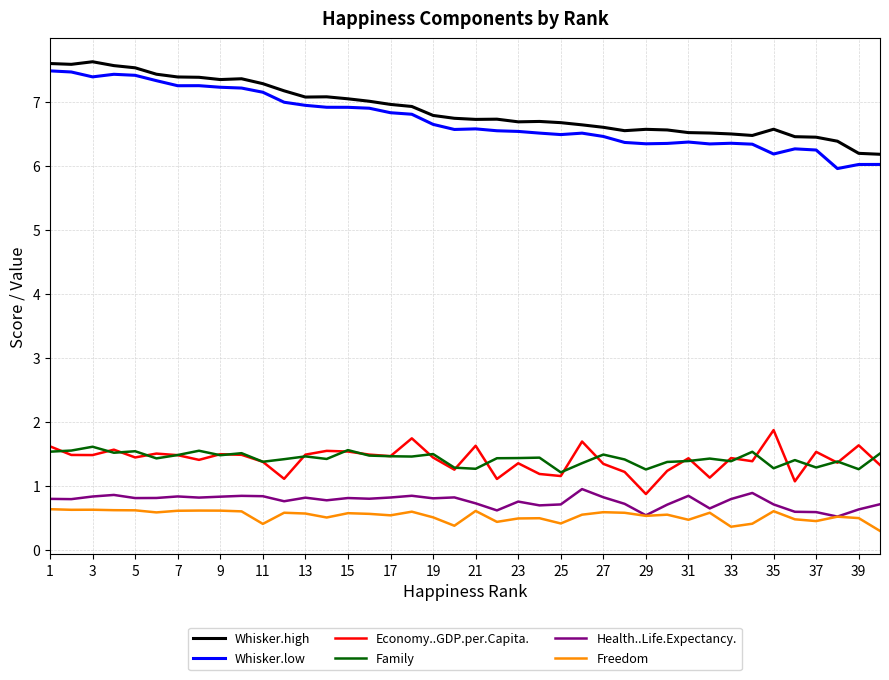

True or false: Whisker.high and Health..Life.Expectancy. intersect in this chart.

False